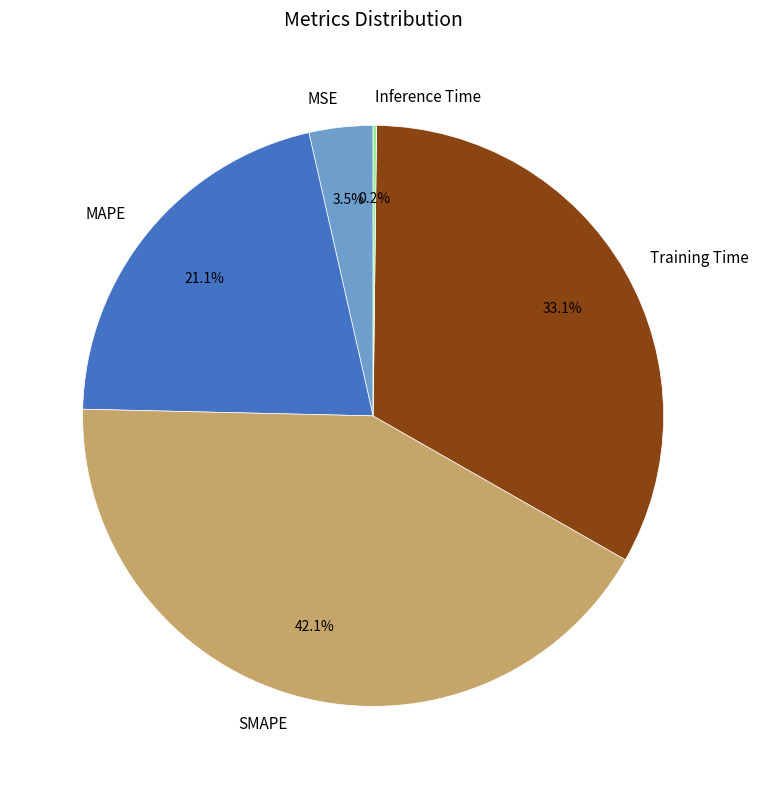

To the nearest percent, what is the average slice percentage?

20%